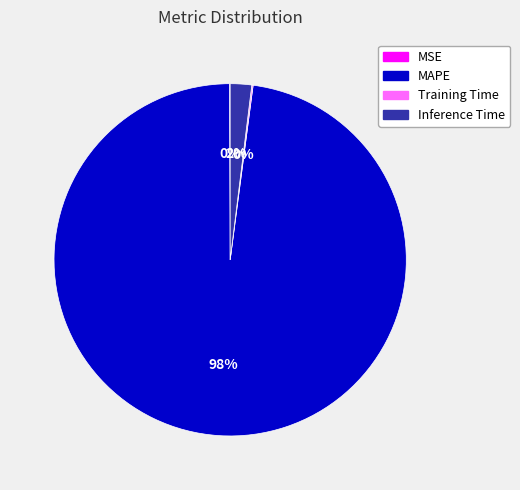

To the nearest percent, what portion does MAPE represent?

98%